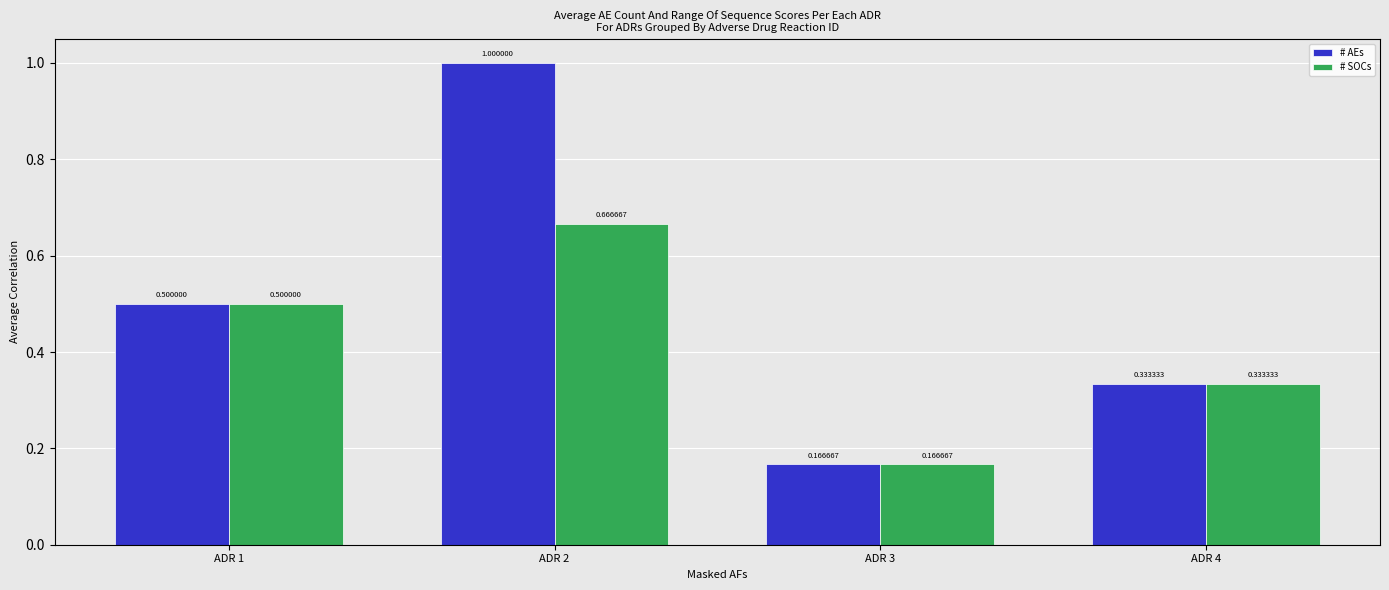

At which label is # SOCs closest to 0?

ADR 3